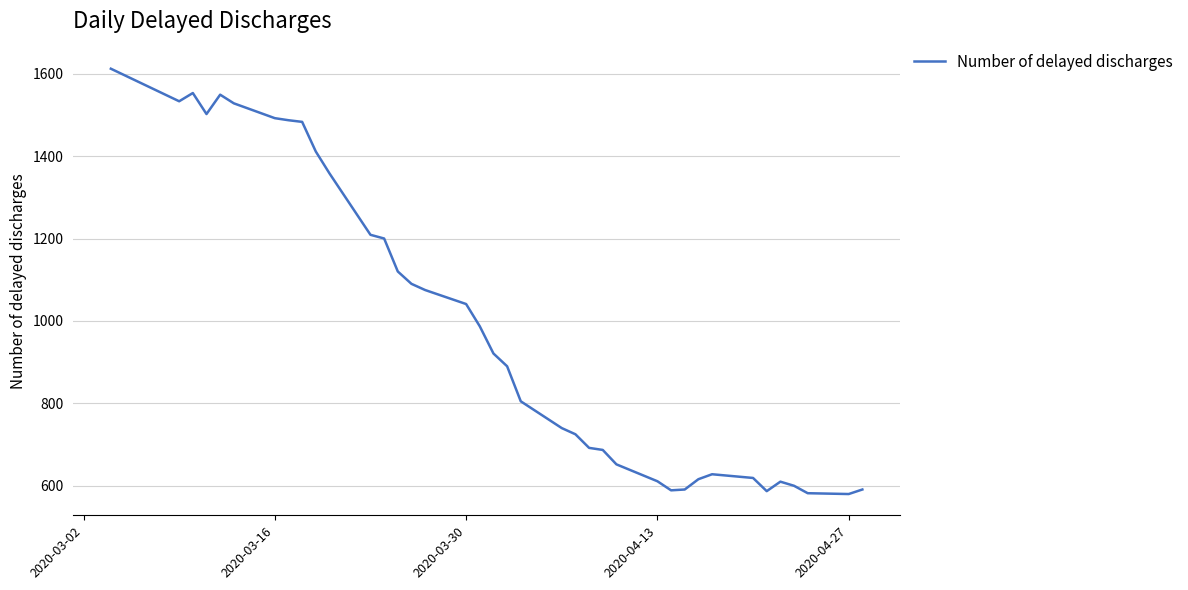

What is the greatest value displayed?

1612